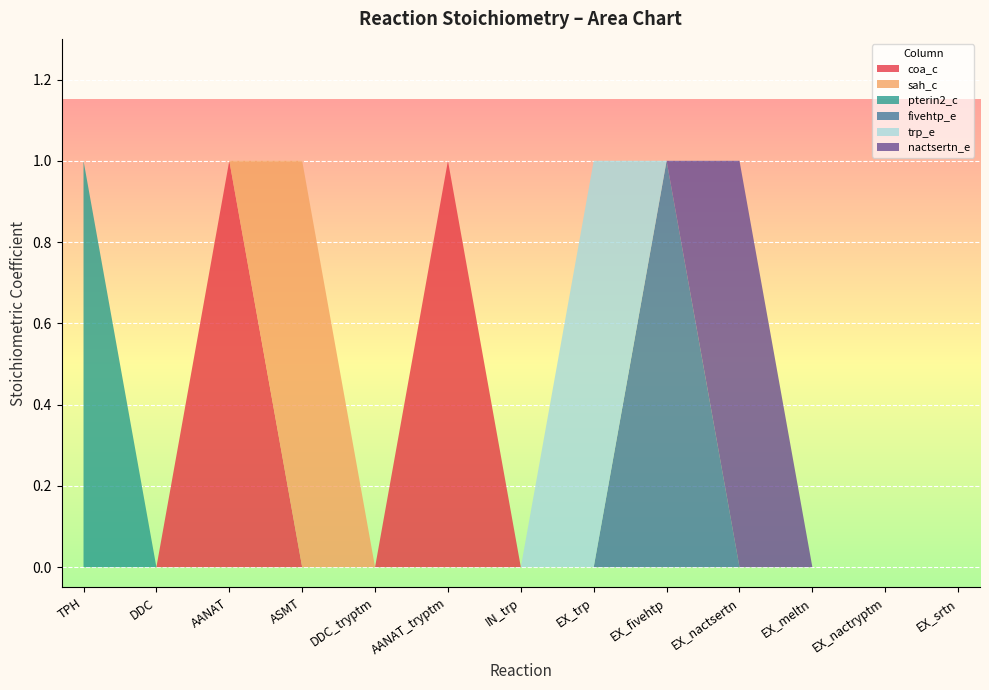

Reading left to right, list all the values displayed in this chart.

coa_c: TPH=0	DDC=0	AANAT=1	ASMT=0	DDC_tryptm=0	AANAT_tryptm=1	IN_trp=0	EX_trp=0	EX_fivehtp=0	EX_nactsertn=0	EX_meltn=0	EX_nactryptm=0	EX_srtn=0
sah_c: TPH=0	DDC=0	AANAT=0	ASMT=1	DDC_tryptm=0	AANAT_tryptm=0	IN_trp=0	EX_trp=0	EX_fivehtp=0	EX_nactsertn=0	EX_meltn=0	EX_nactryptm=0	EX_srtn=0
pterin2_c: TPH=1	DDC=0	AANAT=0	ASMT=0	DDC_tryptm=0	AANAT_tryptm=0	IN_trp=0	EX_trp=0	EX_fivehtp=0	EX_nactsertn=0	EX_meltn=0	EX_nactryptm=0	EX_srtn=0
fivehtp_e: TPH=0	DDC=0	AANAT=0	ASMT=0	DDC_tryptm=0	AANAT_tryptm=0	IN_trp=0	EX_trp=0	EX_fivehtp=1	EX_nactsertn=0	EX_meltn=0	EX_nactryptm=0	EX_srtn=0
trp_e: TPH=0	DDC=0	AANAT=0	ASMT=0	DDC_tryptm=0	AANAT_tryptm=0	IN_trp=0	EX_trp=1	EX_fivehtp=0	EX_nactsertn=0	EX_meltn=0	EX_nactryptm=0	EX_srtn=0
nactsertn_e: TPH=0	DDC=0	AANAT=0	ASMT=0	DDC_tryptm=0	AANAT_tryptm=0	IN_trp=0	EX_trp=0	EX_fivehtp=0	EX_nactsertn=1	EX_meltn=0	EX_nactryptm=0	EX_srtn=0